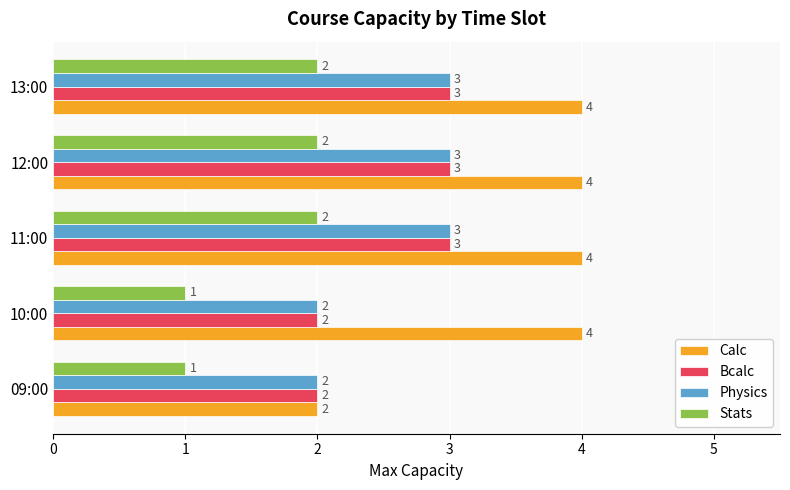

What is the average value of the Physics series?

3